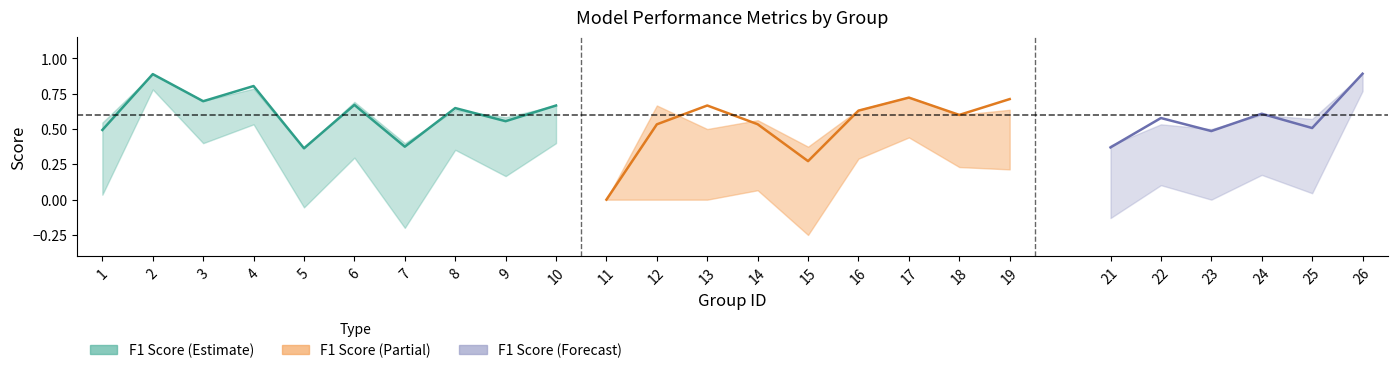

Is this an area chart (filled region under the line)?

No